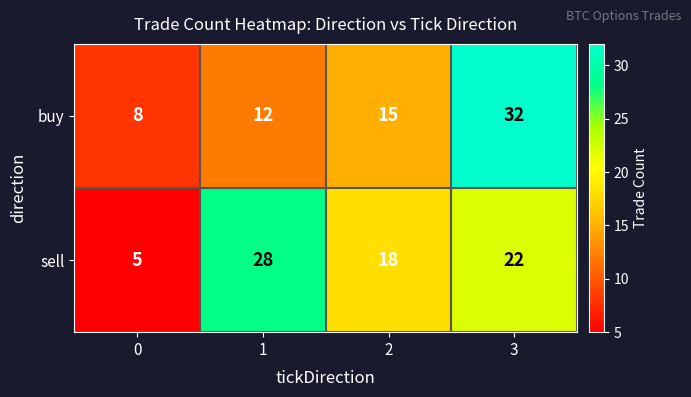

Which label corresponds to the largest value in the chart?

3